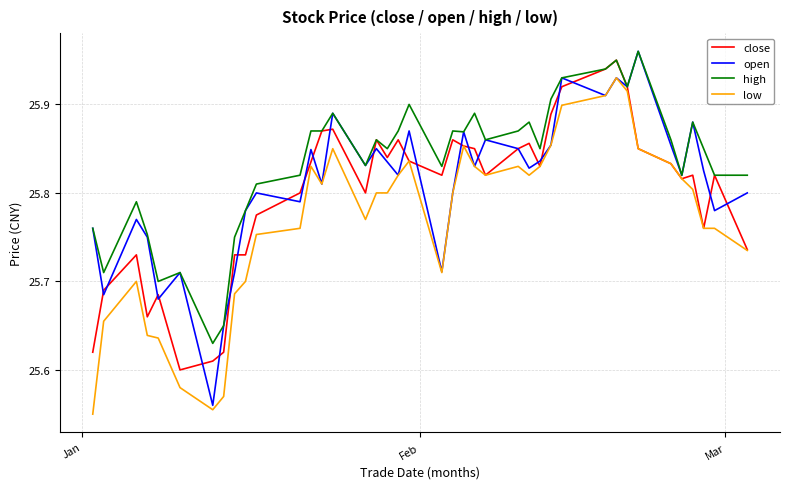

Rank the series by their average value, from lowest to highest.

low, close, open, high